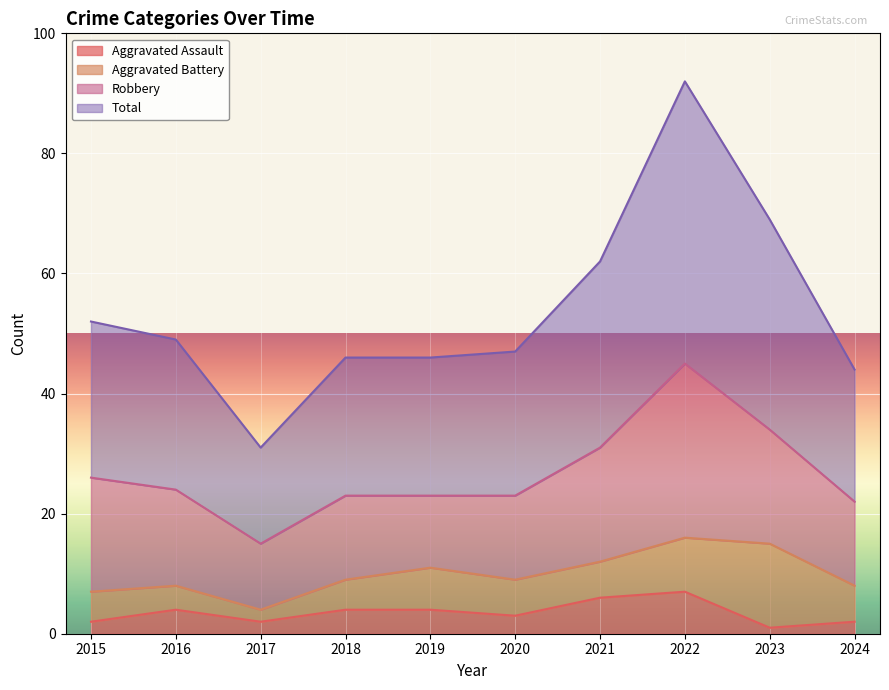

Is the value of Total at 2023 greater than the value of Aggravated Assault at 2021?

Yes